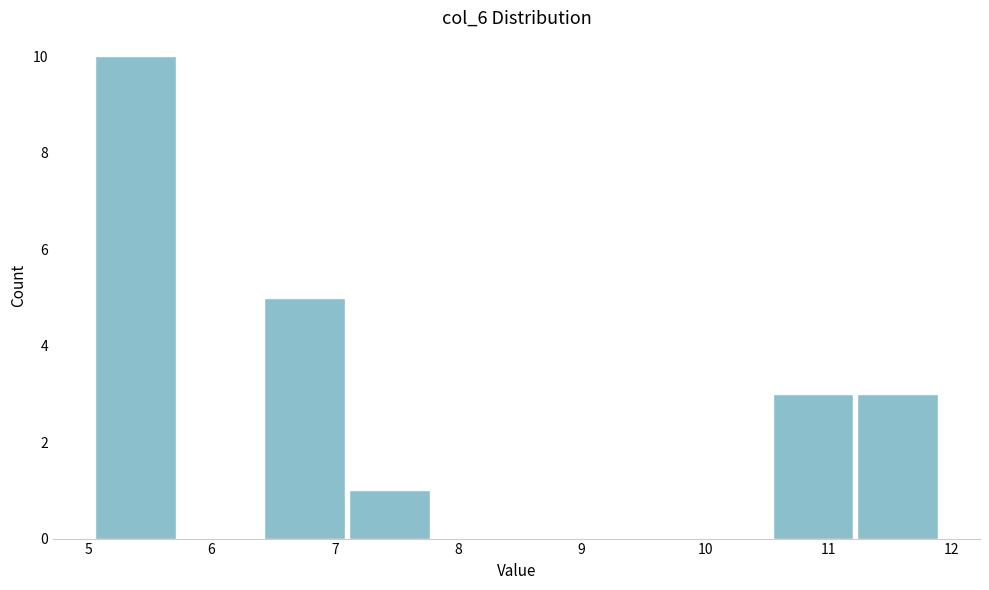

What is the height of the bar covering 5.1 to 5.7 on the x-axis? Neither the bar edges nor the heights are printed on the chart, so give them approximately, as read against the axes.

10